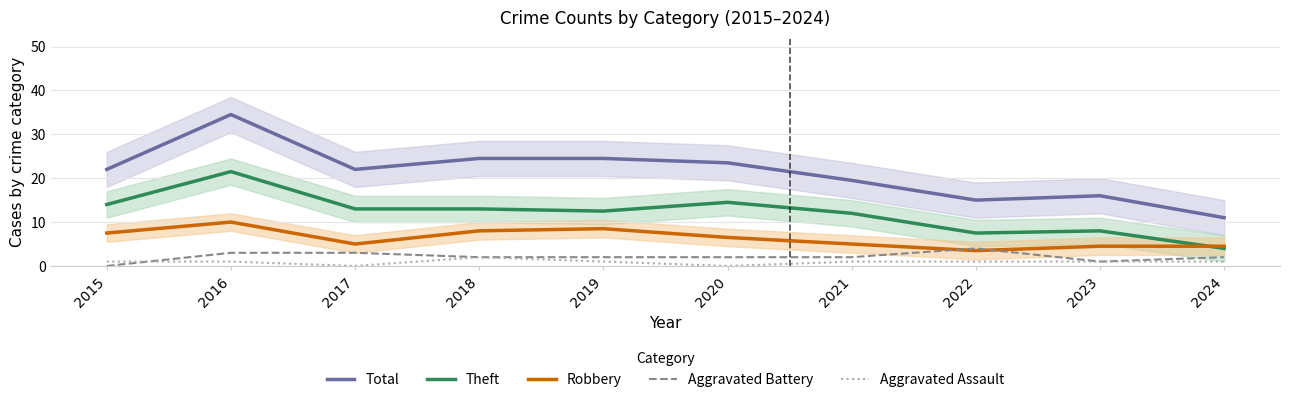

Rank the series by their maximum value, from highest to lowest.

Total, Theft, Robbery, Aggravated Battery, Aggravated Assault